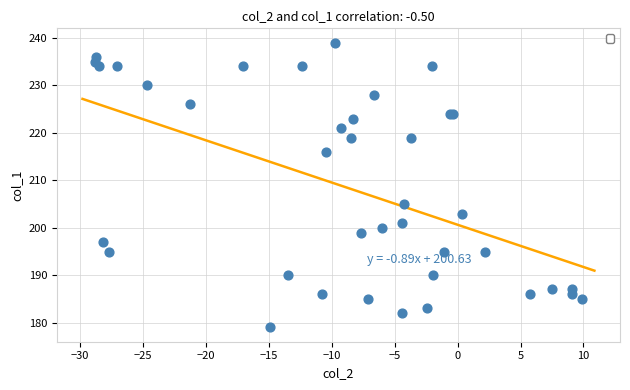

What Y value in the scatter plot is closest to 209?

205